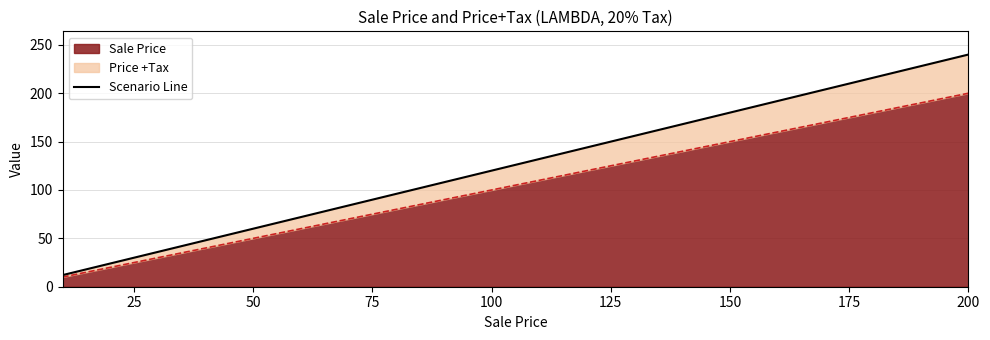

How many lines are shown in the chart?

1